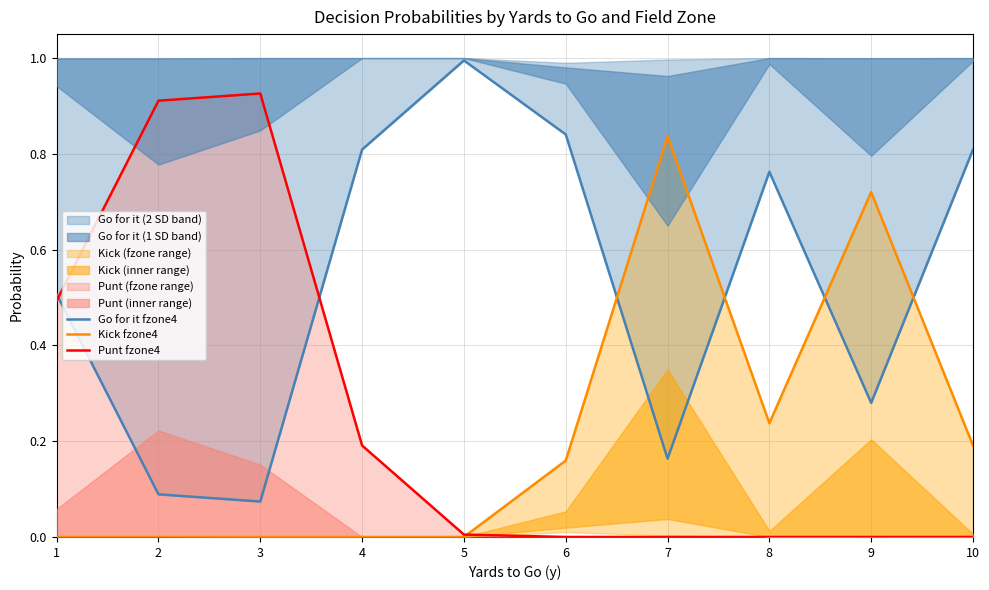

Between 1 and 10, which series saw the biggest shift?

Punt fzone4